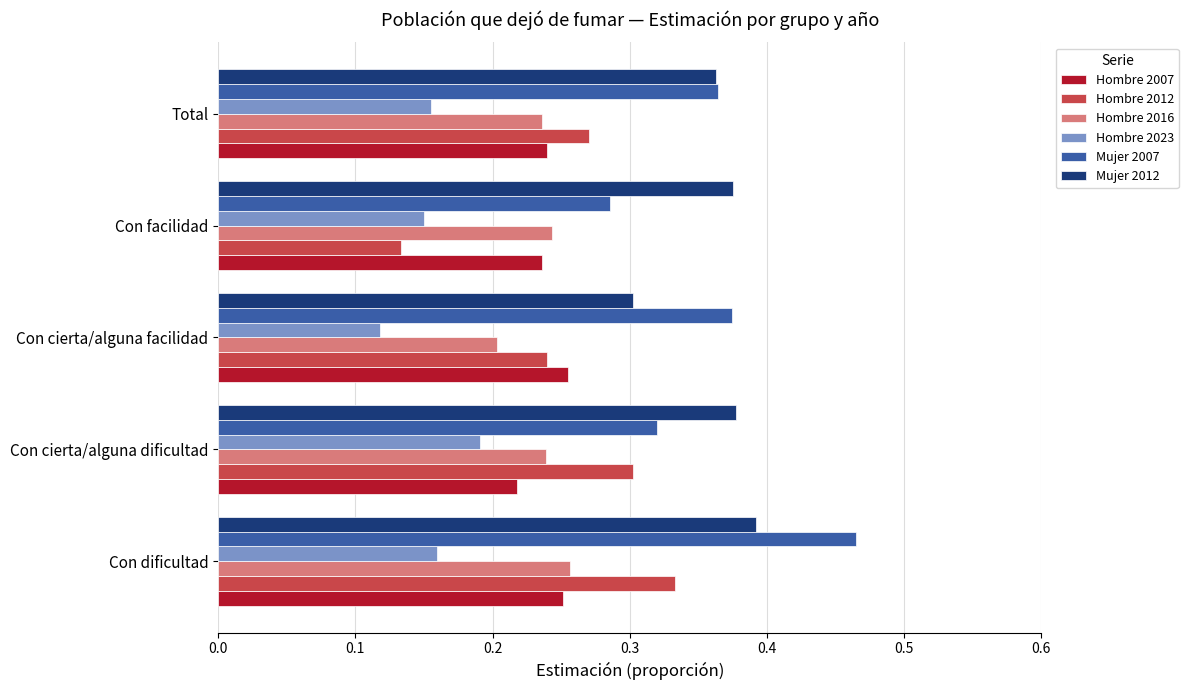

At which label is Hombre 2016 closest to 0?

Con cierta/alguna facilidad